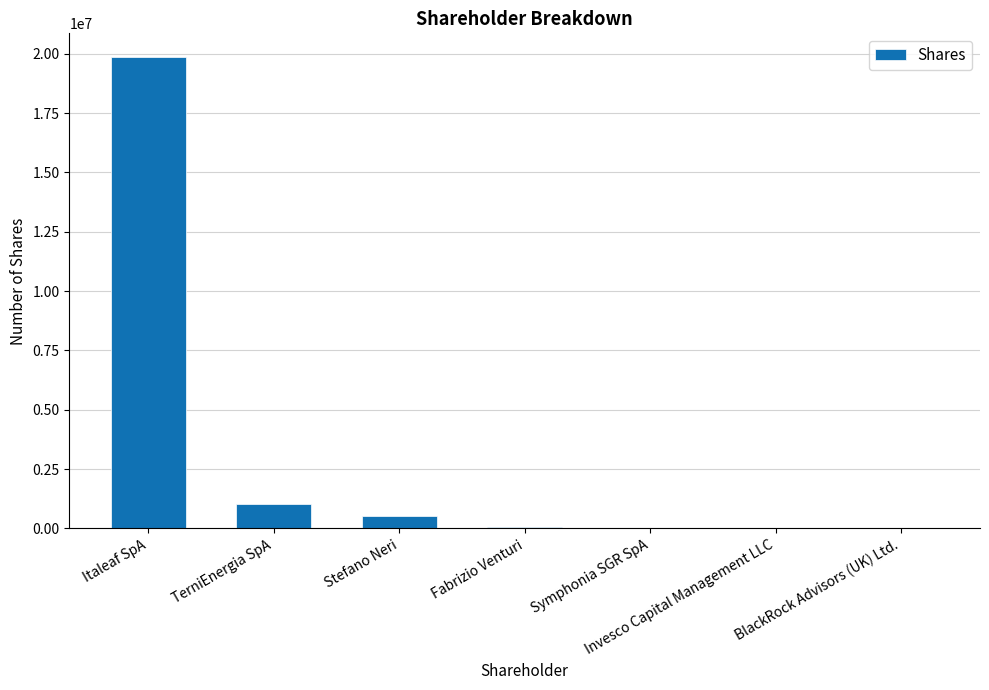

Read the value at Stefano Neri.

504955